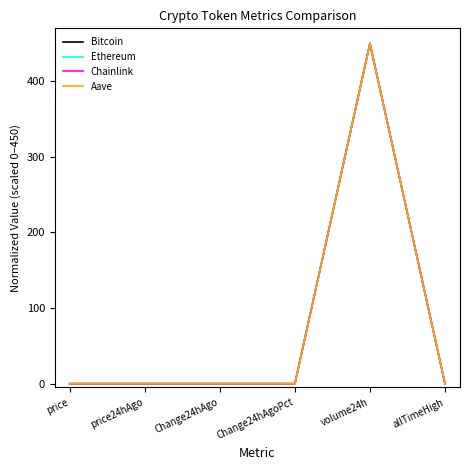

What is the total value across all series at volume24h?

1800.0